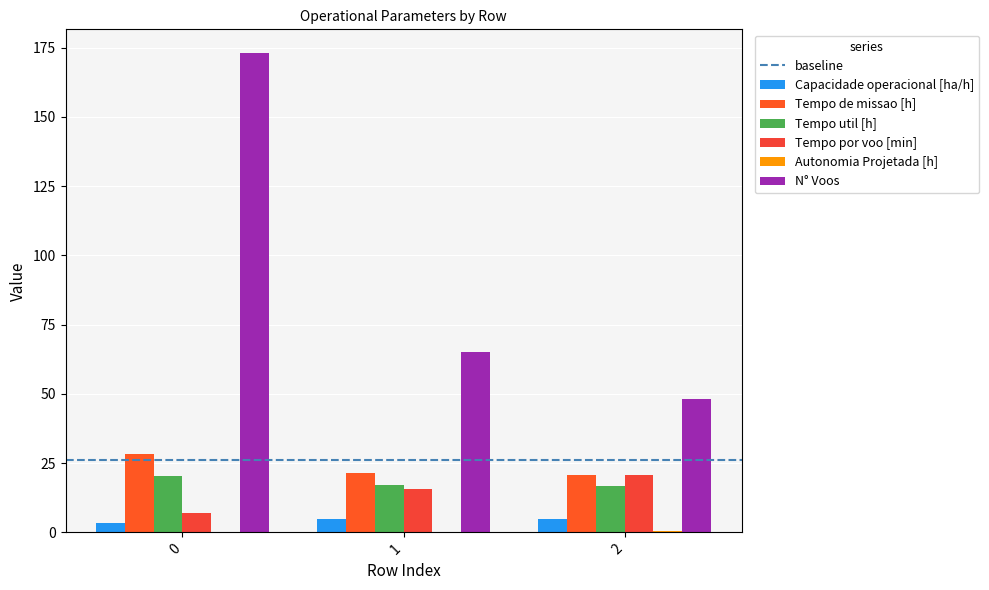

Between 2 and 1, which is larger?

2